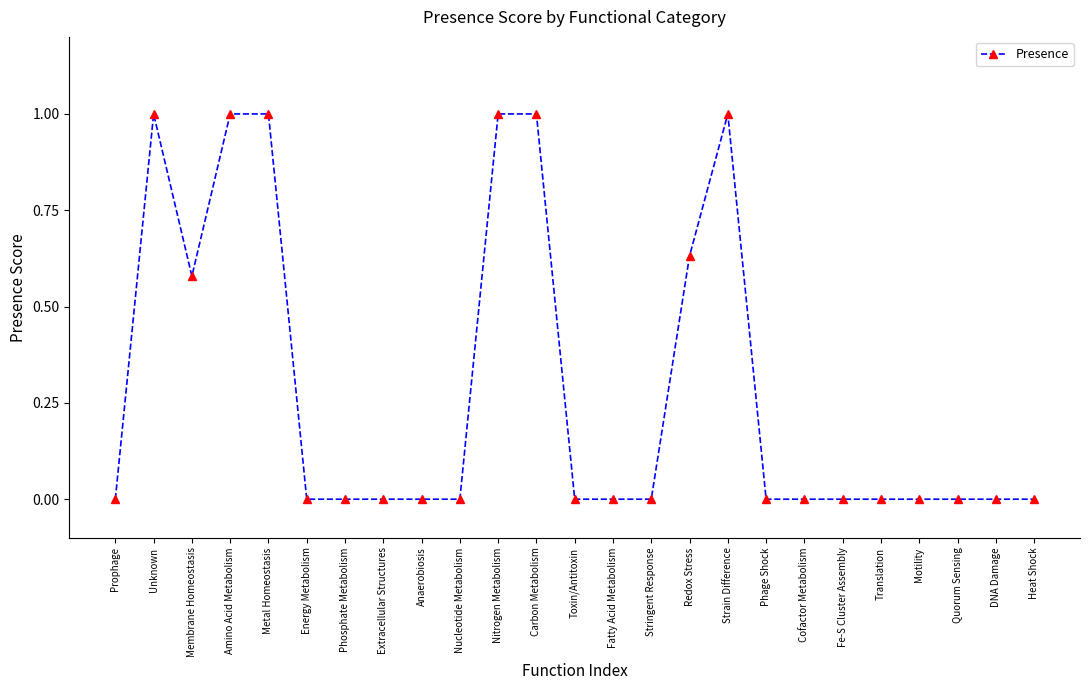

Is it true that the value at Amino Acid Metabolism is 0.3?

False